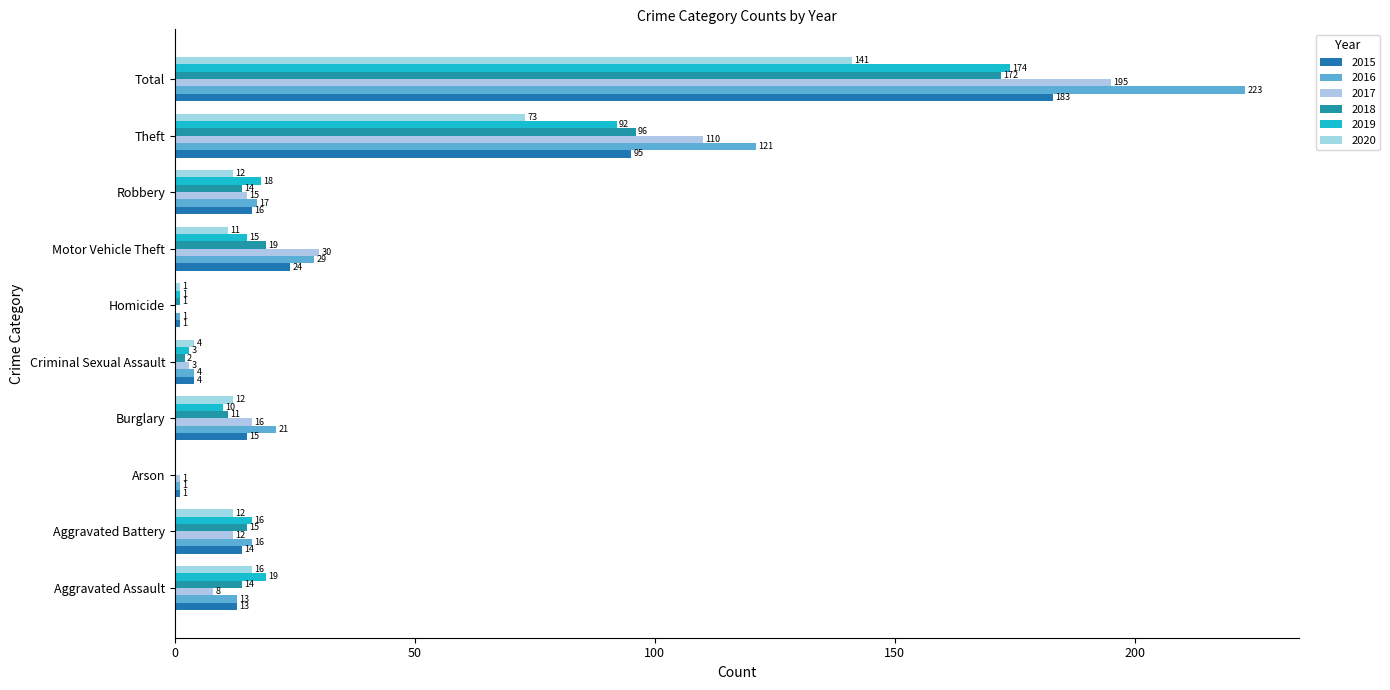

Which series changed the most between Robbery and Theft?

2016